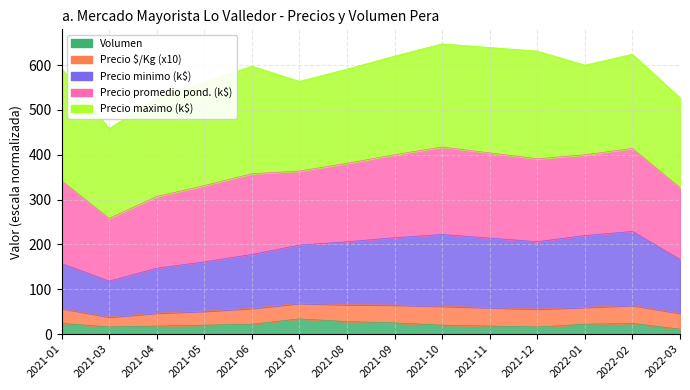

How many interior local valleys does the Precio minimo series have?

2